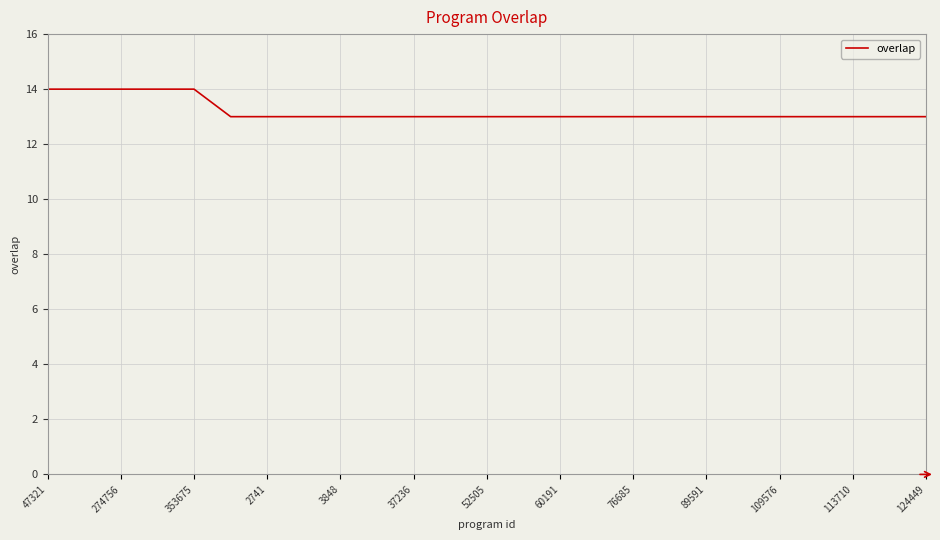

What is the greatest value displayed?

14